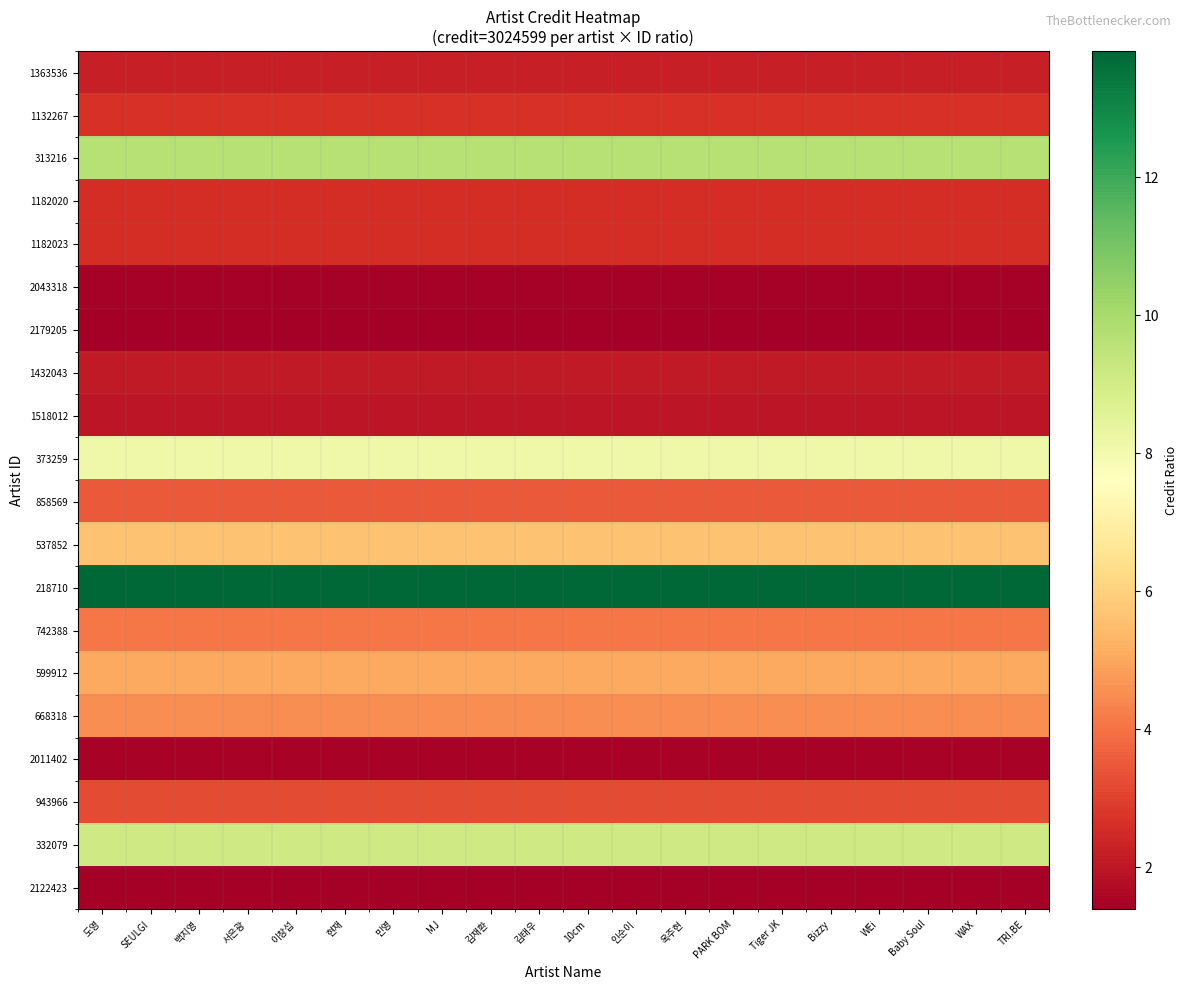

At how many categories does at least one series exceed 6?

20